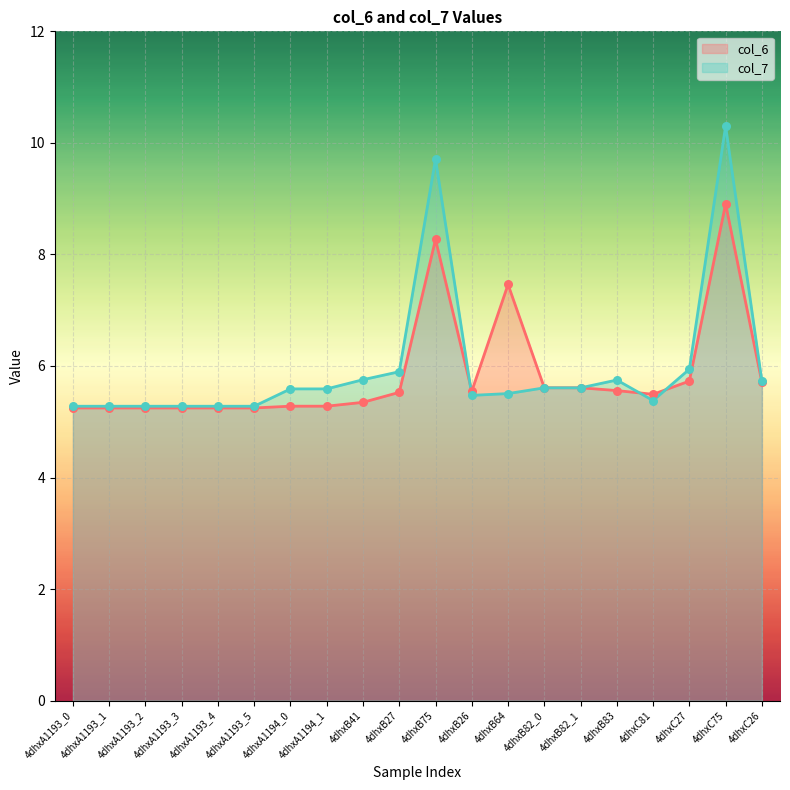

Which series has the widest spread of Y values?

col_7